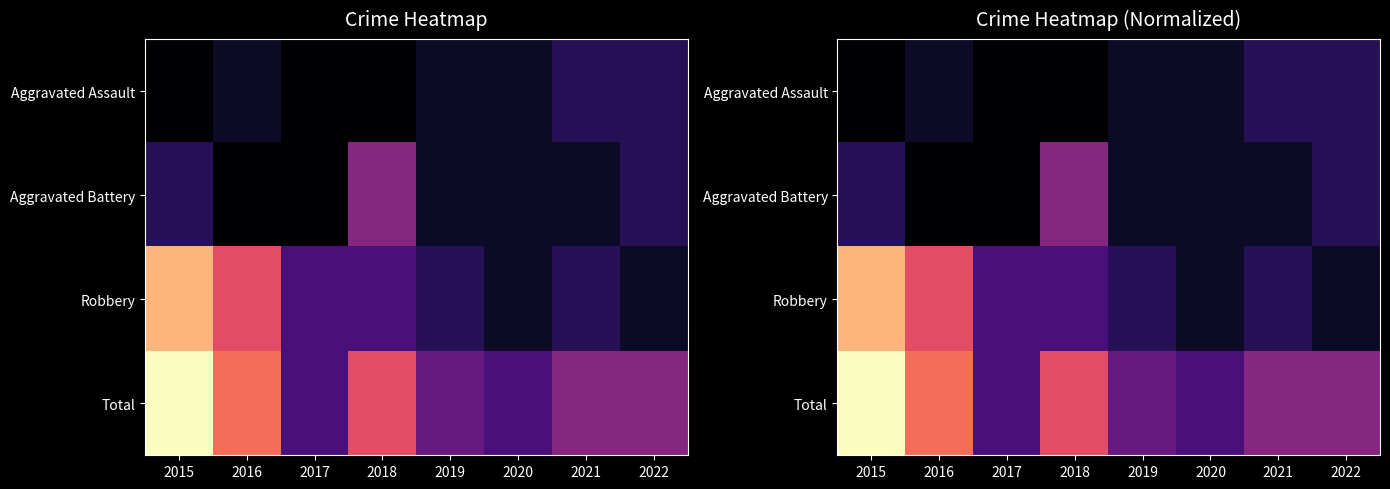

Count the number of categories in the chart.

8